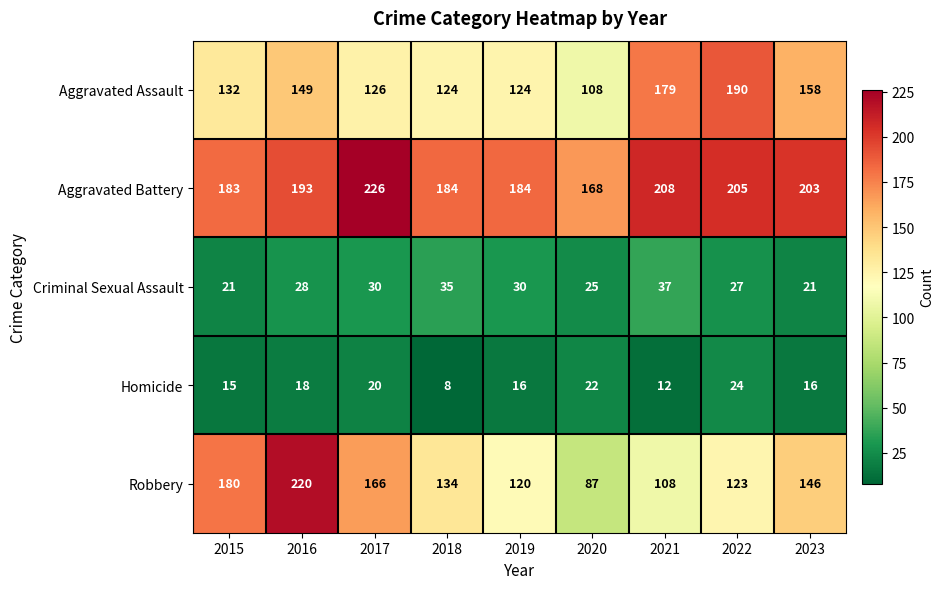

What is the minimum value shown in the chart?

8